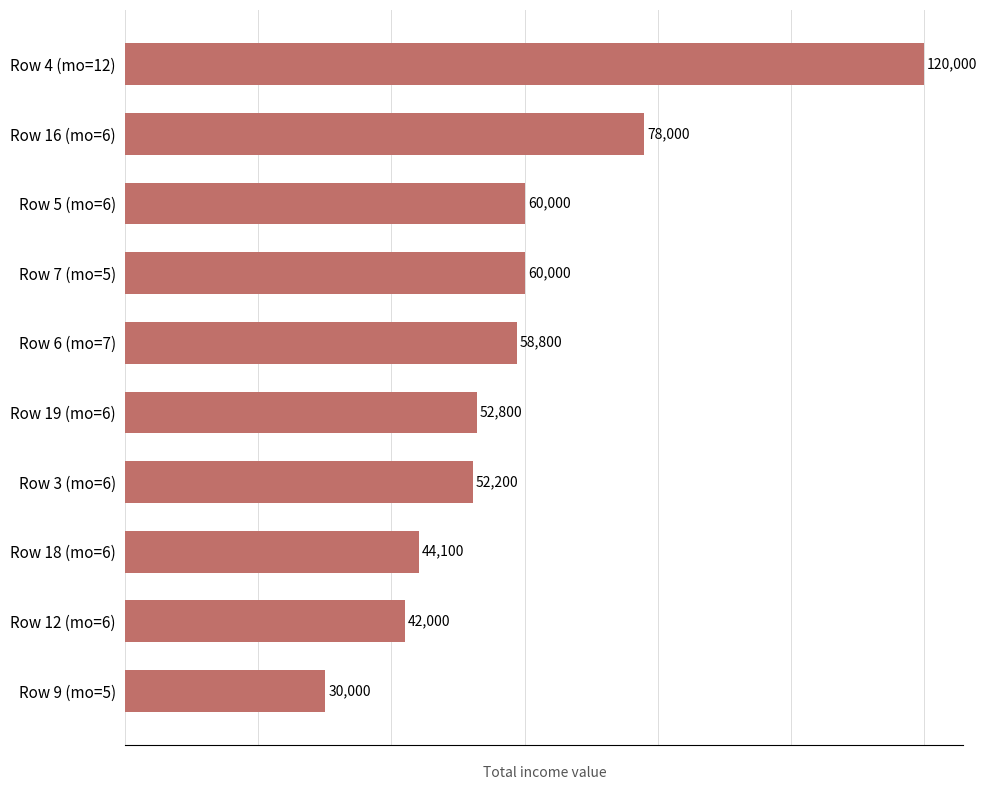

Reading top to bottom, list all the values displayed in this chart.

Row 4 (mo=12)=120000	Row 16 (mo=6)=78000	Row 5 (mo=6)=60000	Row 7 (mo=5)=60000	Row 6 (mo=7)=58800	Row 19 (mo=6)=52800	Row 3 (mo=6)=52200	Row 18 (mo=6)=44100	Row 12 (mo=6)=42000	Row 9 (mo=5)=30000